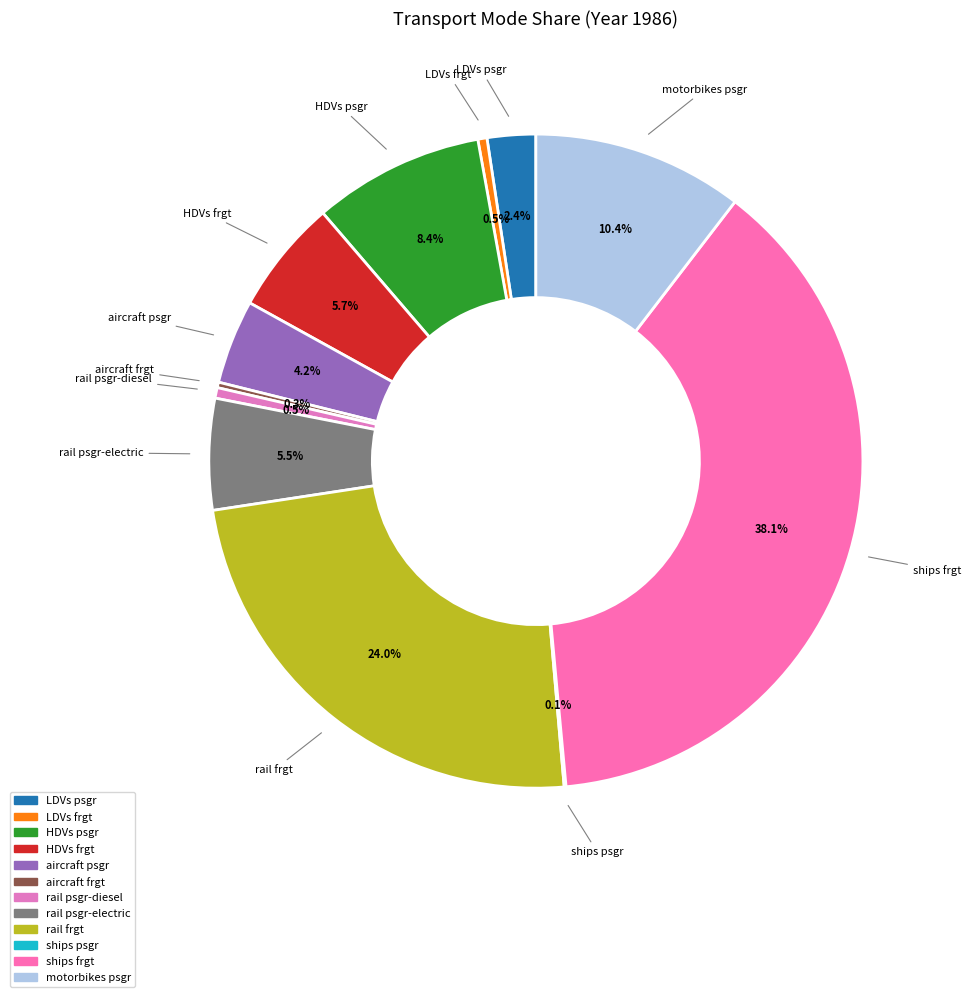

To the nearest percent, what is the difference between the largest and smallest slice percentages?

38%